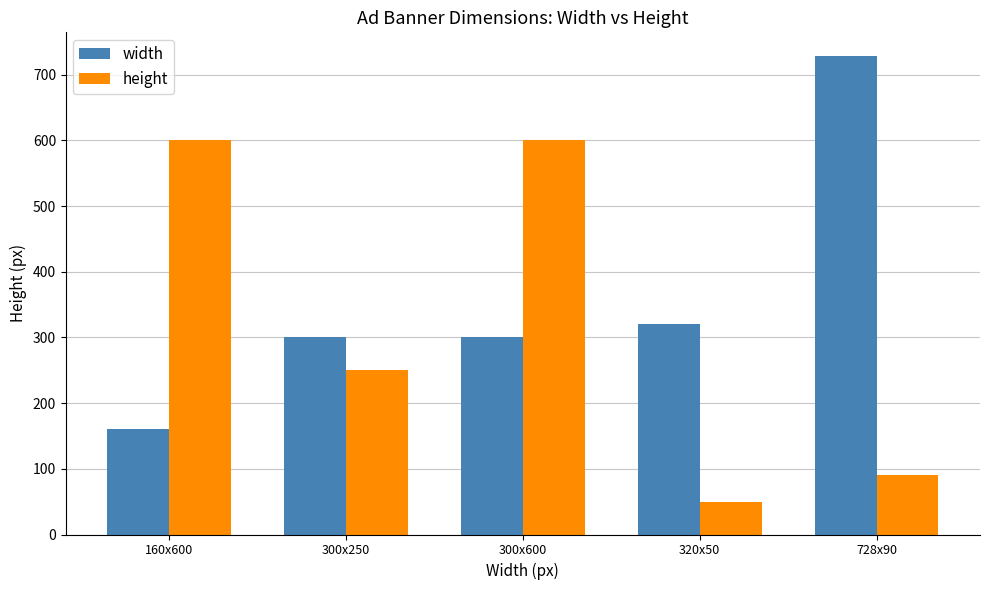

What is the lowest value of the height series?

50